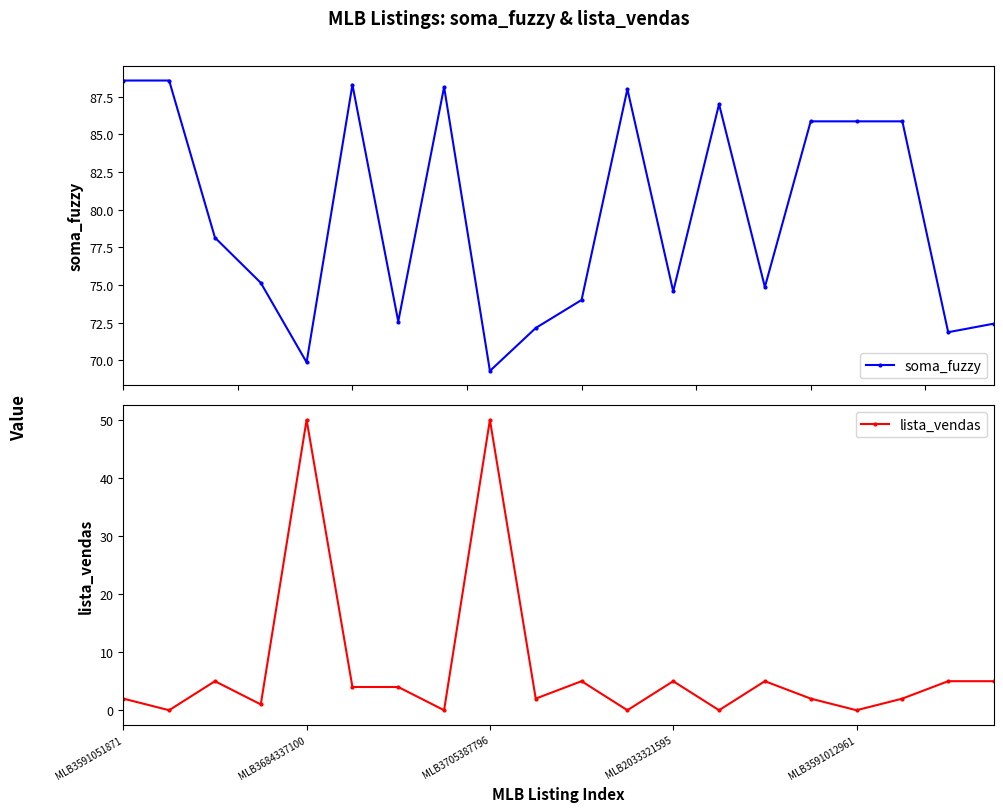

What is the value of the soma_fuzzy point at the 20th from the left?

72.4